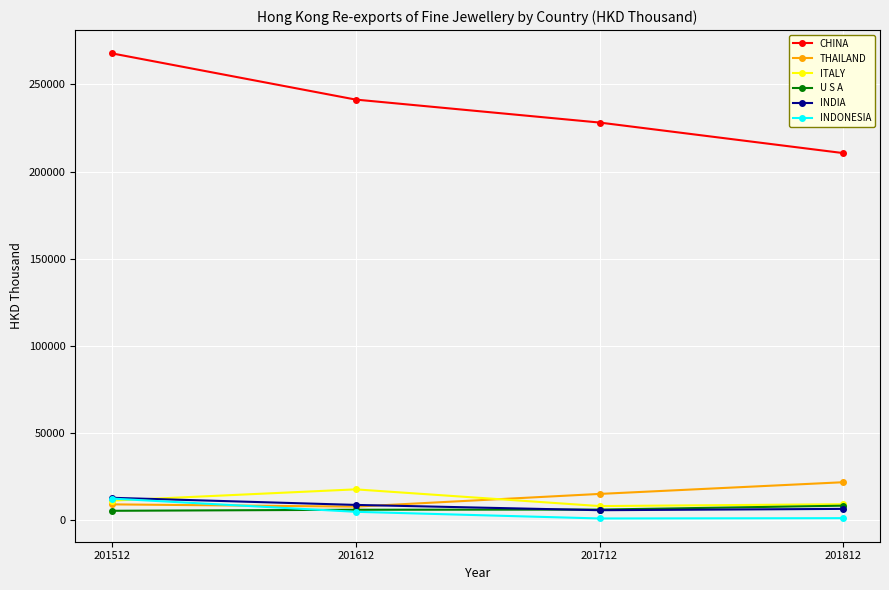

At which label is THAILAND closest to 14660?

201712